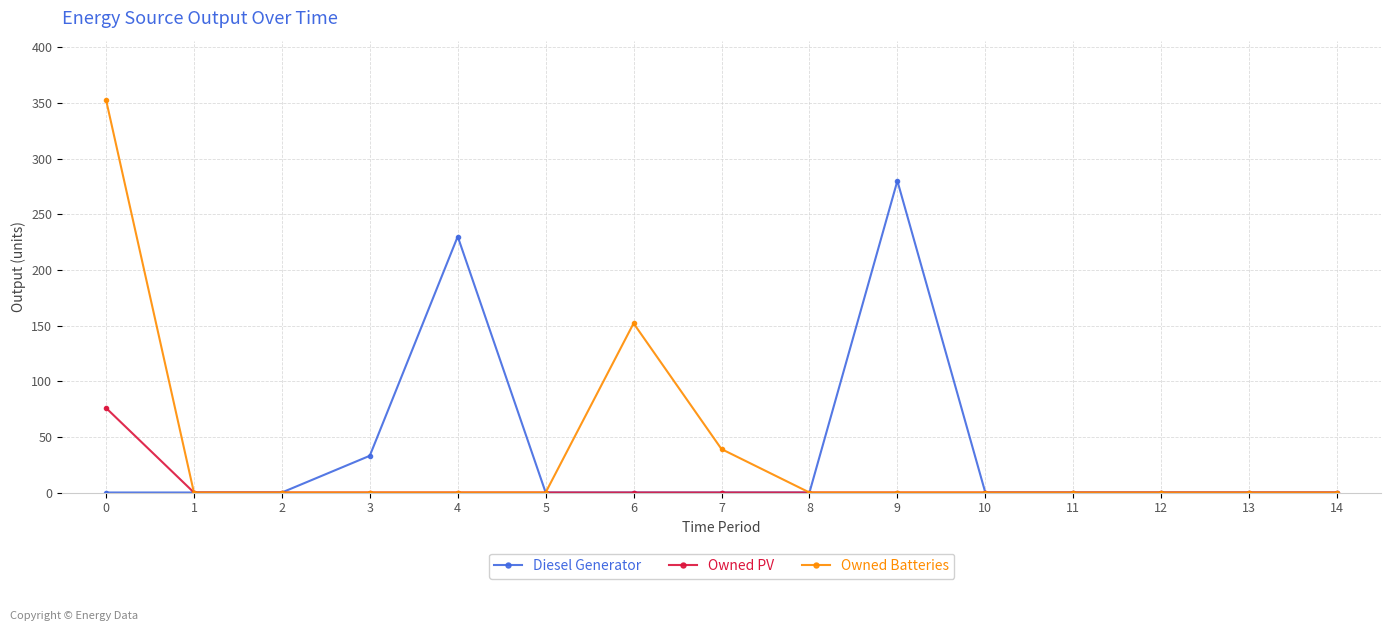

Between 6 and 10, which series saw the biggest shift?

Owned Batteries